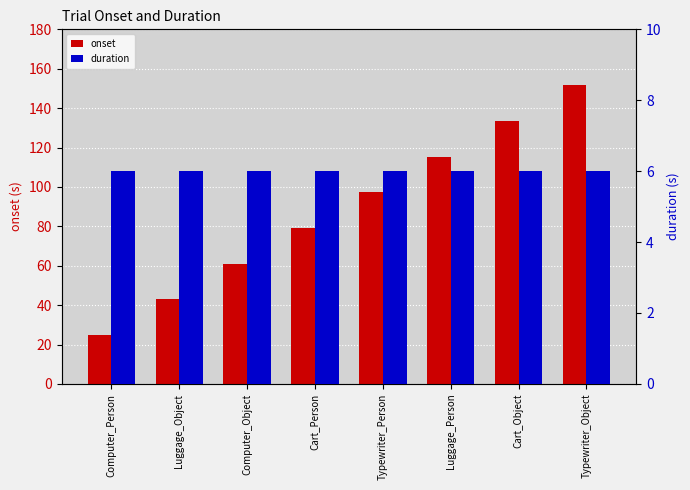

Which has a higher value, Luggage_Object or Cart_Person?

Cart_Person